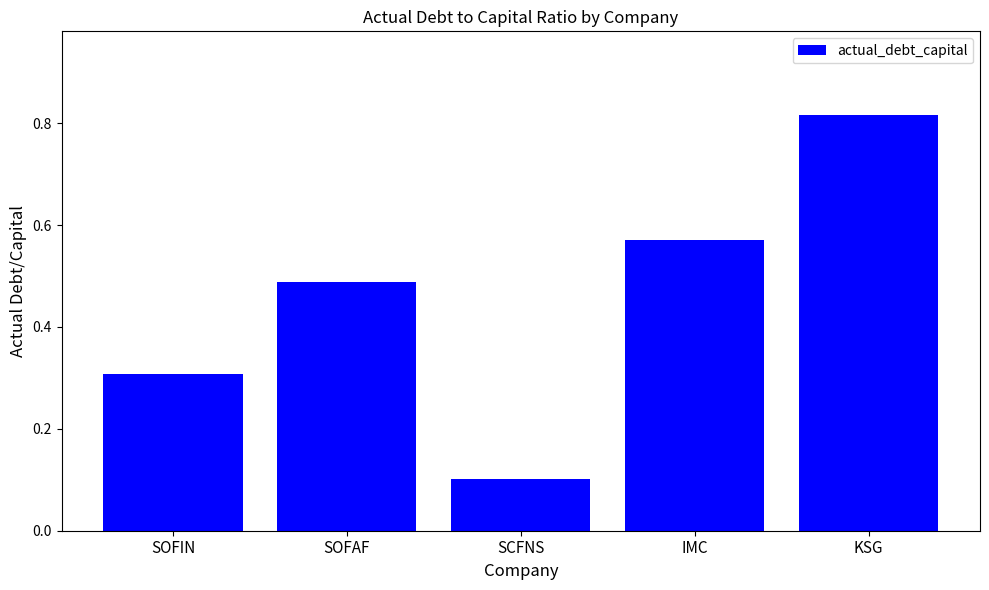

Between IMC and KSG, which is larger?

KSG